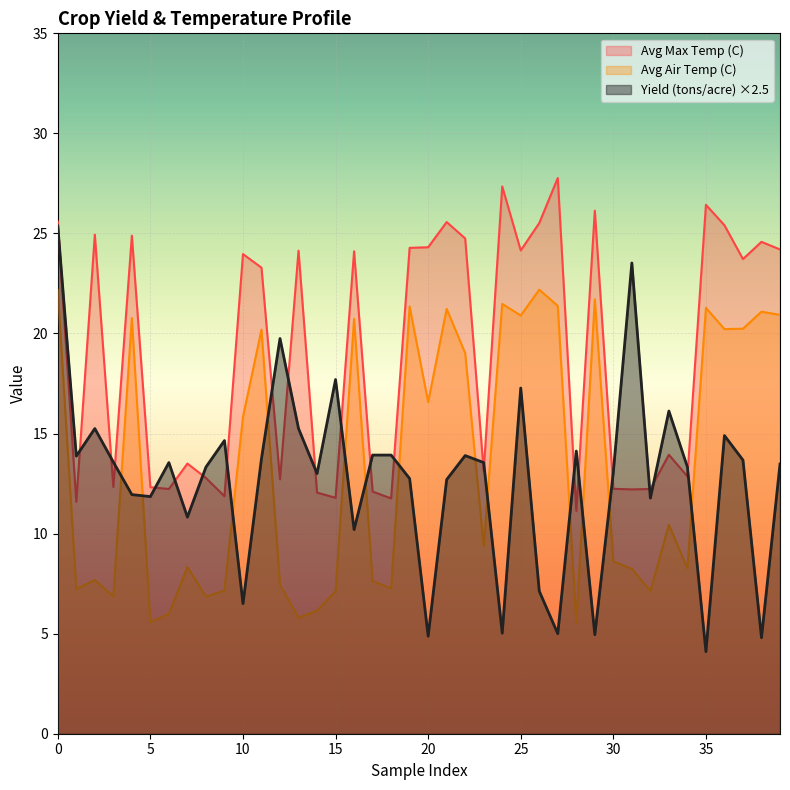

How many lines are shown in the chart?

3